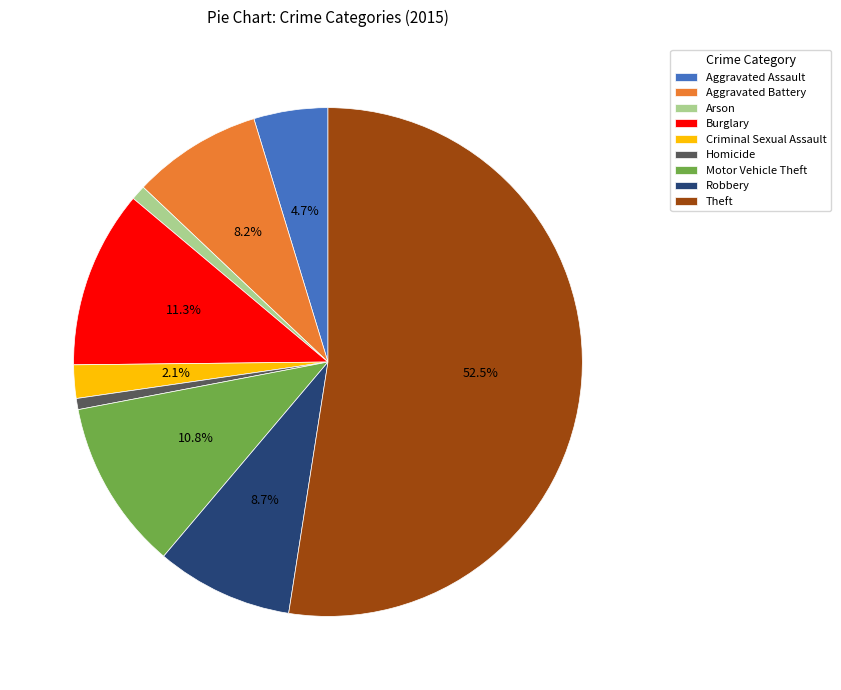

Count the number of slices in the pie.

9